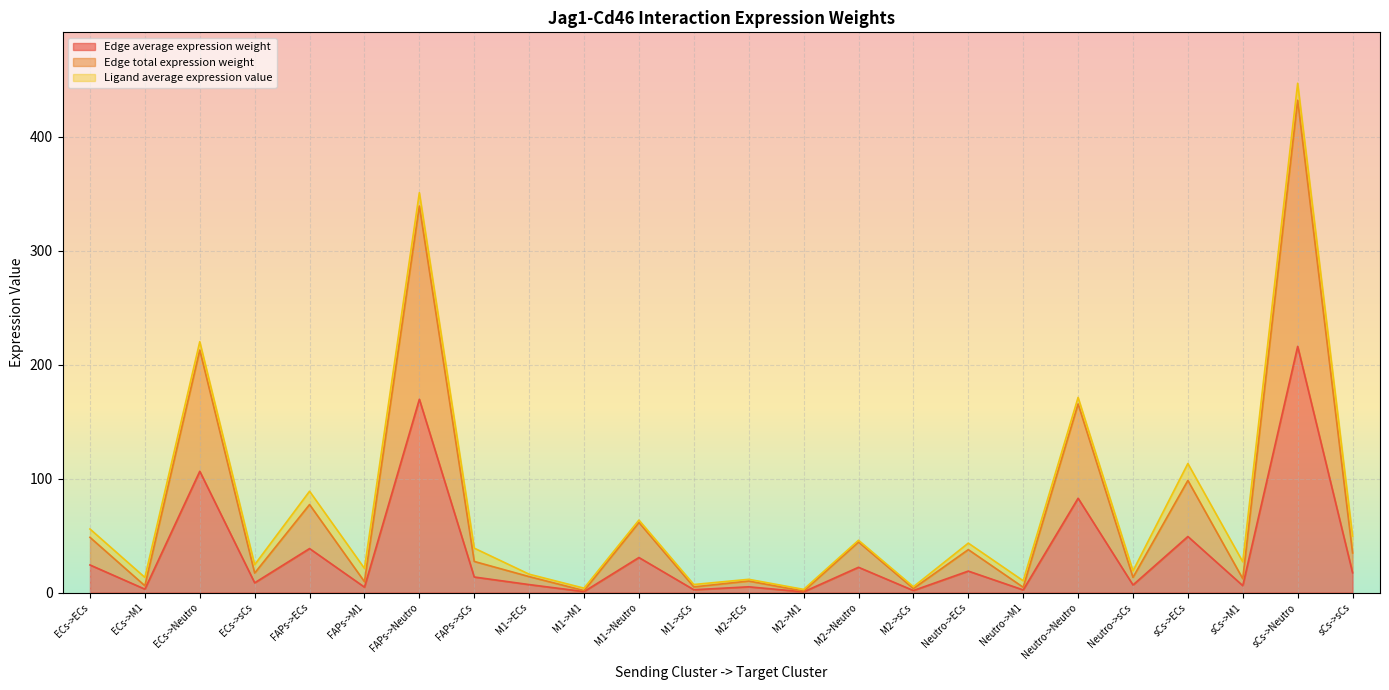

At which category does Edge total expression weight reach its first local valley?

ECs->M1